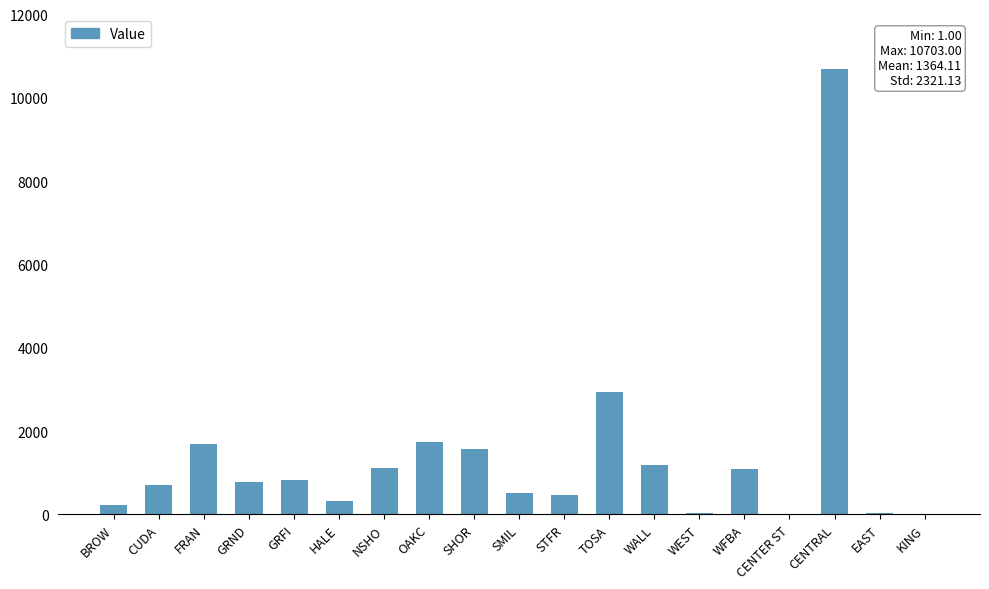

What is the change in value from GRFI to OAKC?

+891